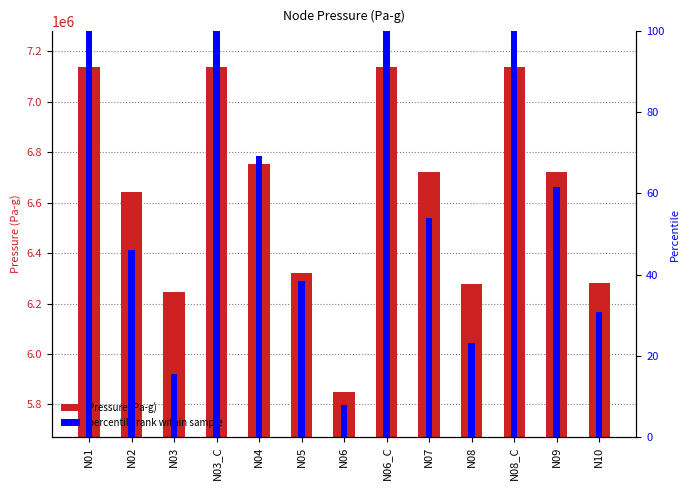

What is the value of the percentile rank bar at the 6th from the left?

38.5